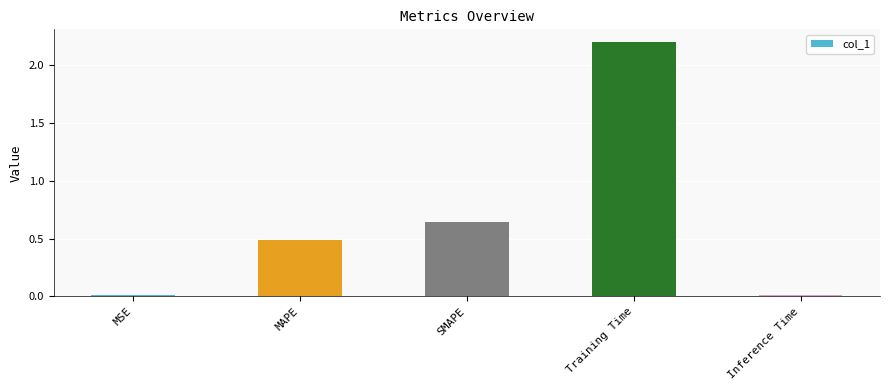

What is the label of the 2nd bar from the right?

Training Time